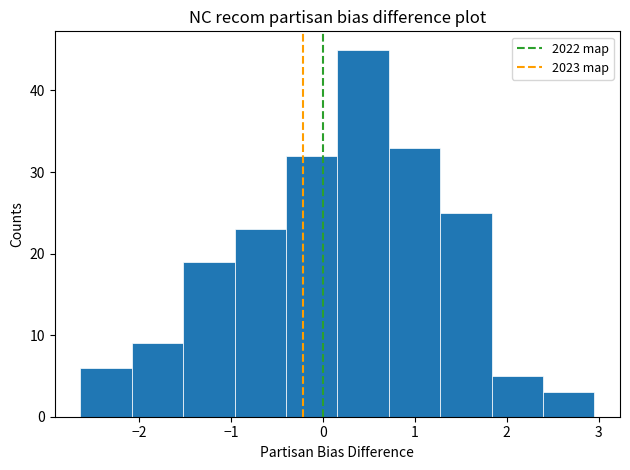

Reading left to right, transcribe this chart: for each bar, give the range it covers on the x-axis and its height. Neither the bar edges nor the heights are printed on the chart, so give them approximately, as read against the axes.

-2.6 to -2.1: 6
-2.1 to -1.5: 9
-1.5 to -1.0: 19
-1.0 to -0.4: 23
-0.4 to 0.2: 32
0.2 to 0.7: 45
0.7 to 1.3: 33
1.3 to 1.8: 25
1.8 to 2.4: 5
2.4 to 3.0: 3